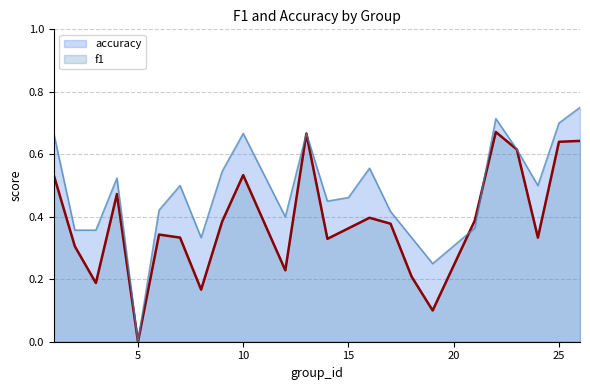

True or false: accuracy and f1 cross at least once.

True